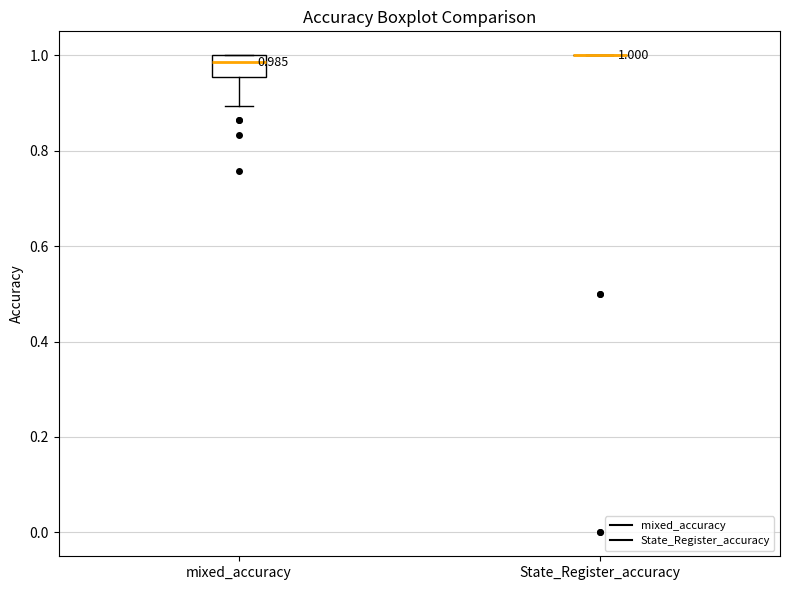

Comparing the boxes themselves (not the whiskers), which one is the tallest?

mixed_accuracy